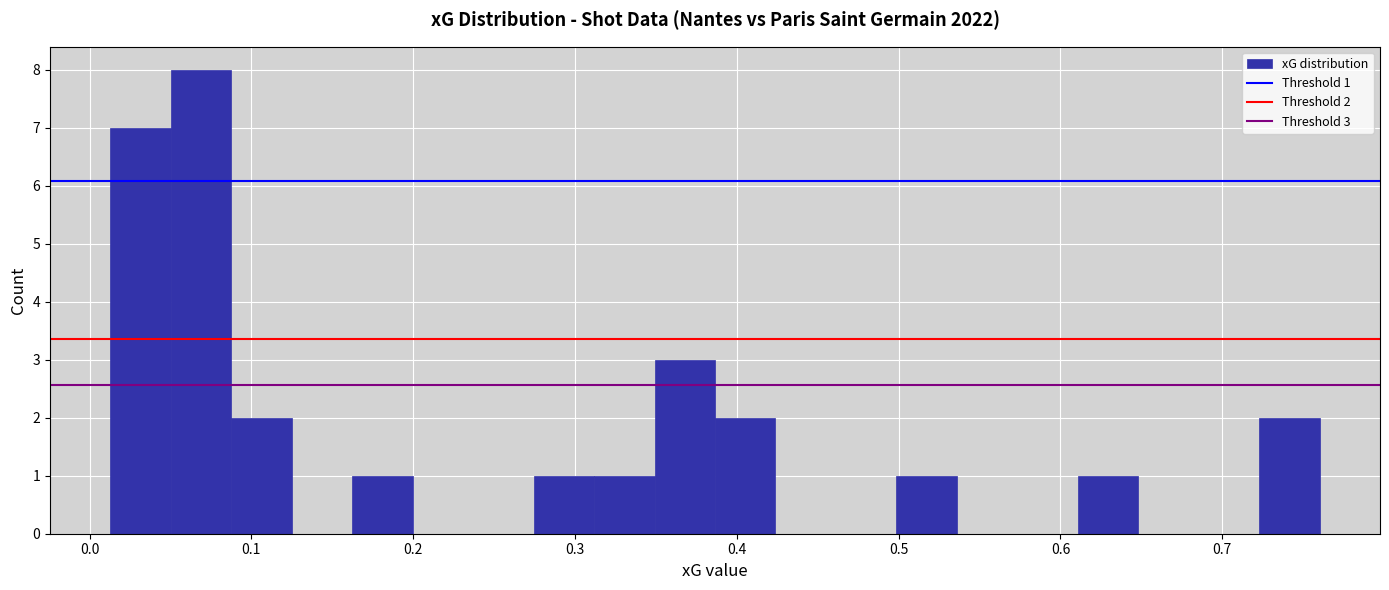

Around what value on the x-axis is the tallest bar? Give the approximate position of its centre, as read against the axis.

0.07